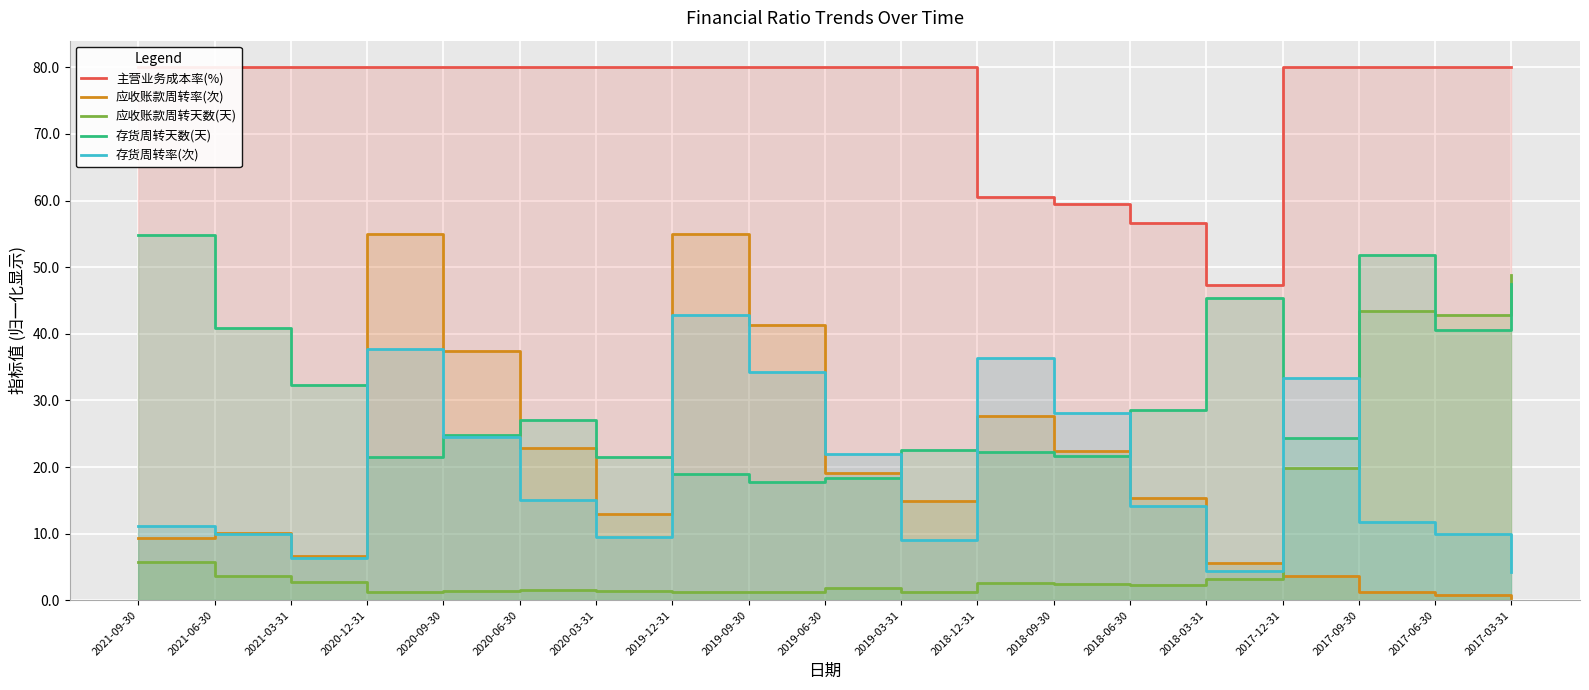

What is the sum of all 应收账款周转天数(天) values?

189.1